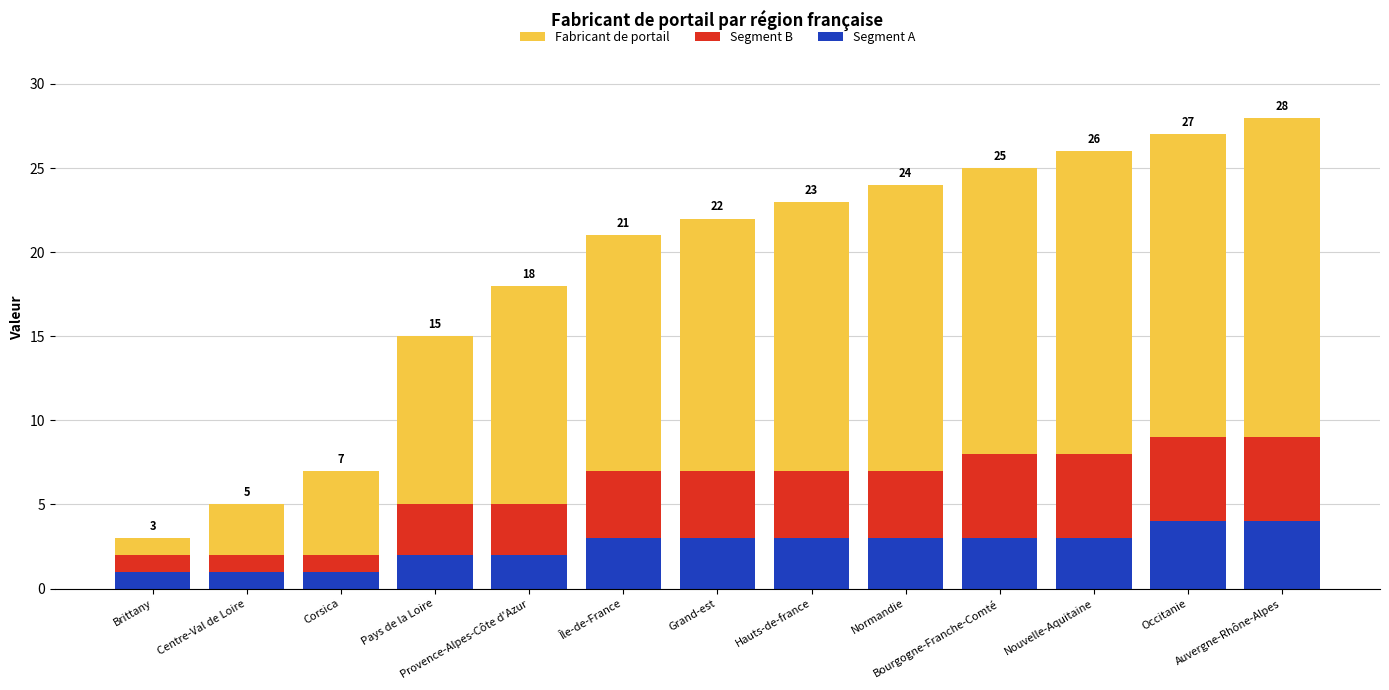

True or false: Segment A has a value of 1 at Normandie.

False